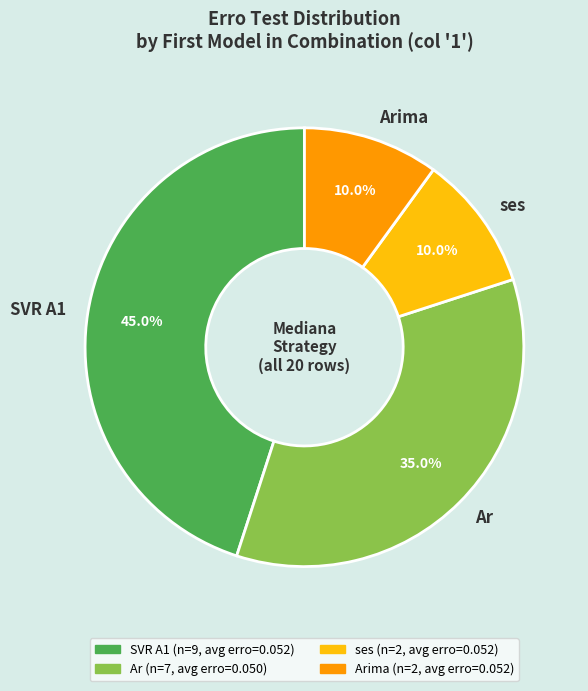

How many slices are in this pie chart?

4